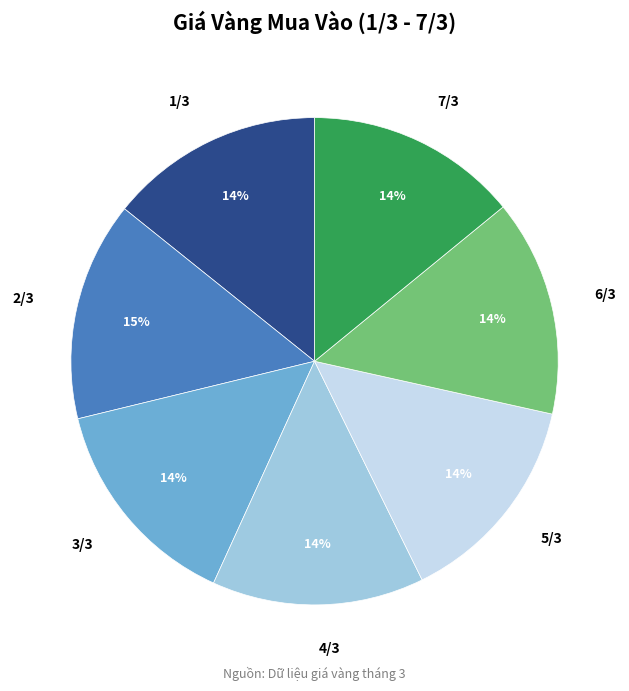

To the nearest percent, what portion does 2/3 represent?

15%